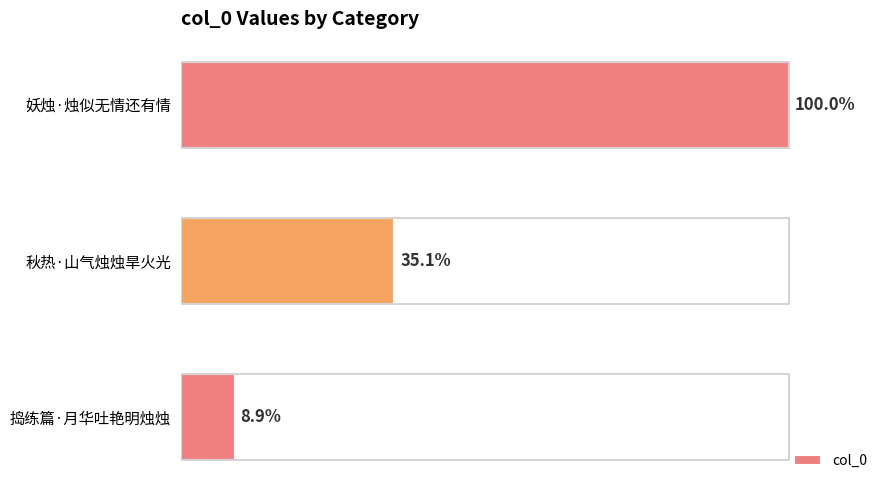

Does the chart contain any negative values?

No